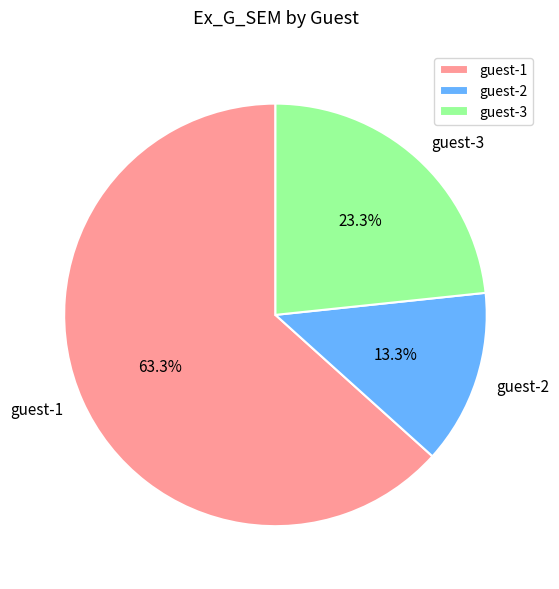

What percentage is NOT represented by guest-2?

86.7%